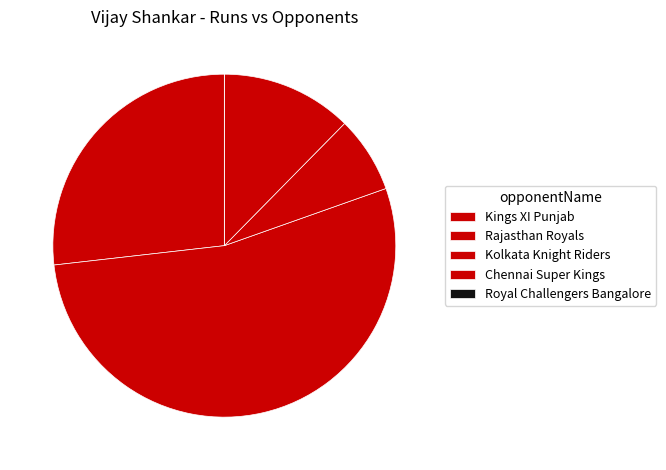

To the nearest percent, what is the combined percentage of Royal Challengers Bangalore and Rajasthan Royals?

54%